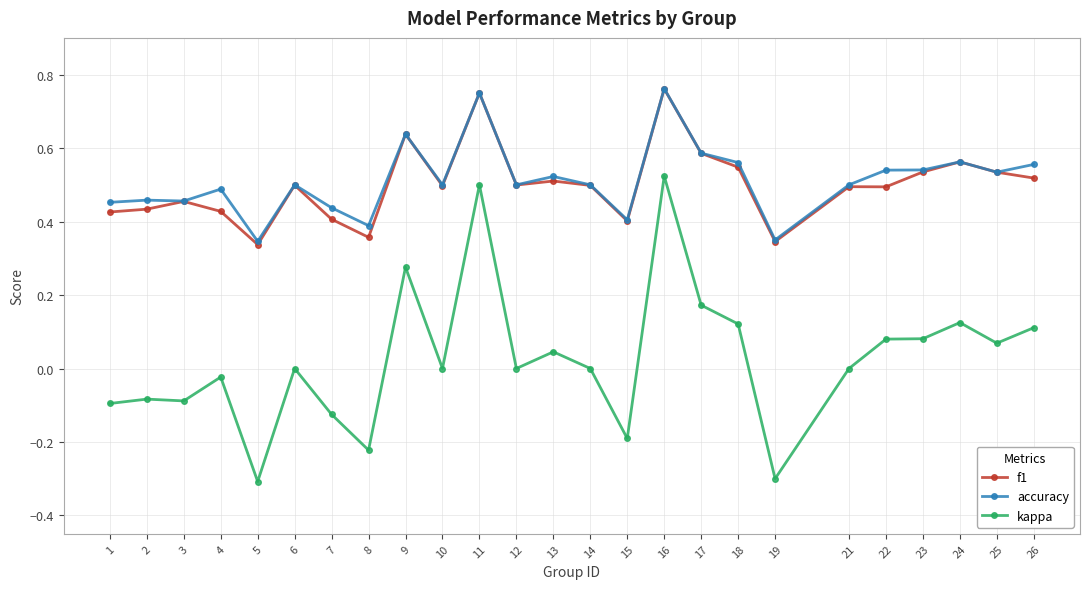

The value of accuracy at 22 is 0.5. True or false?

True